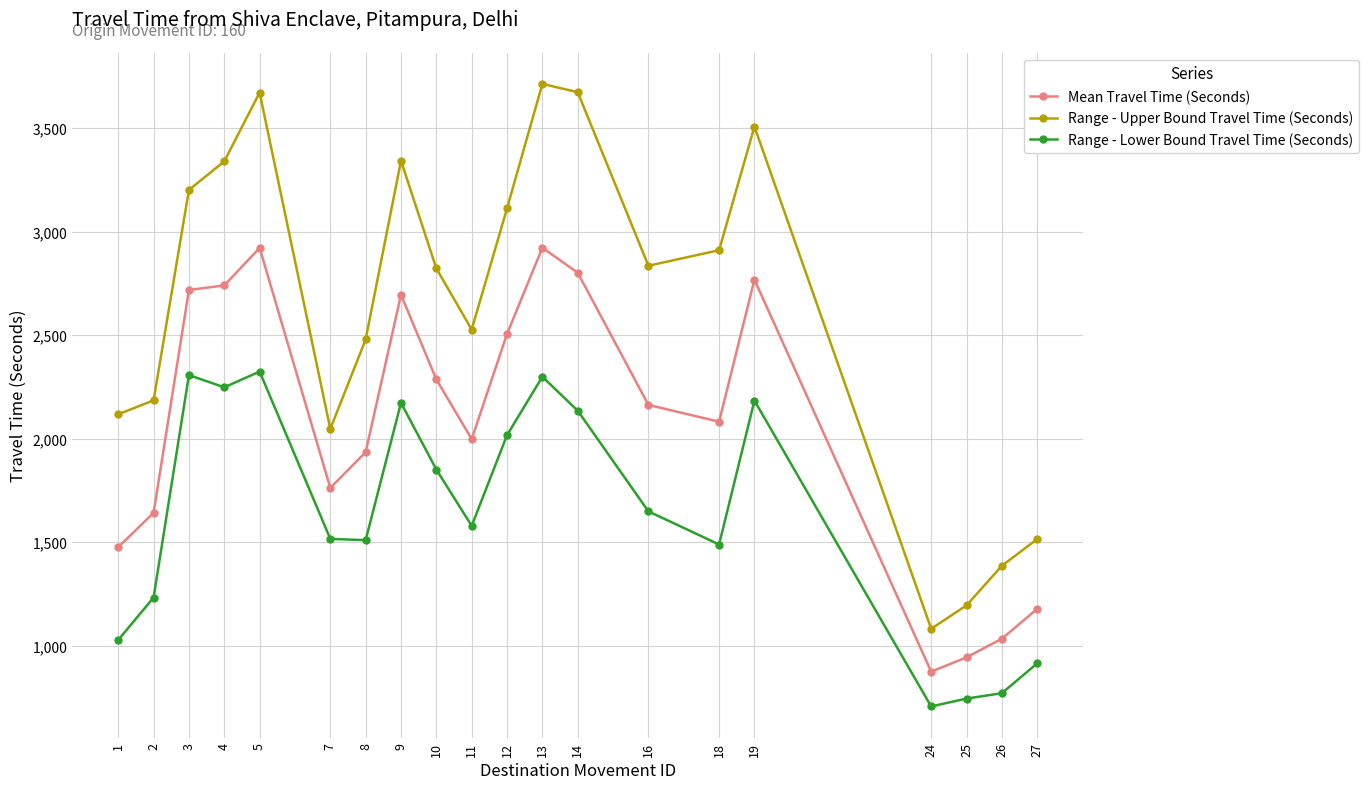

True or false: Range - Upper Bound Travel Time (Seconds) has a value of 2047 at 7.

True